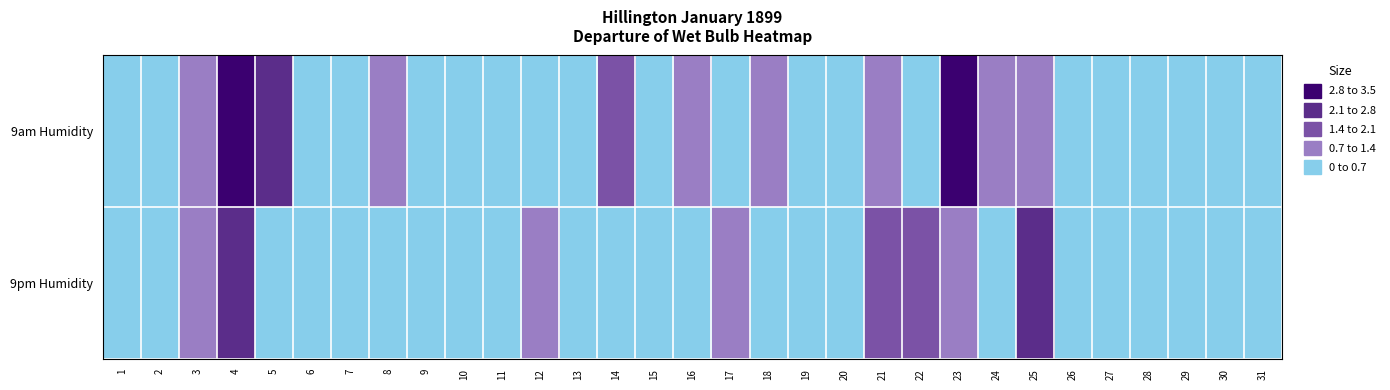

Between 2 and 30, which series saw the biggest shift?

9pm Humidity